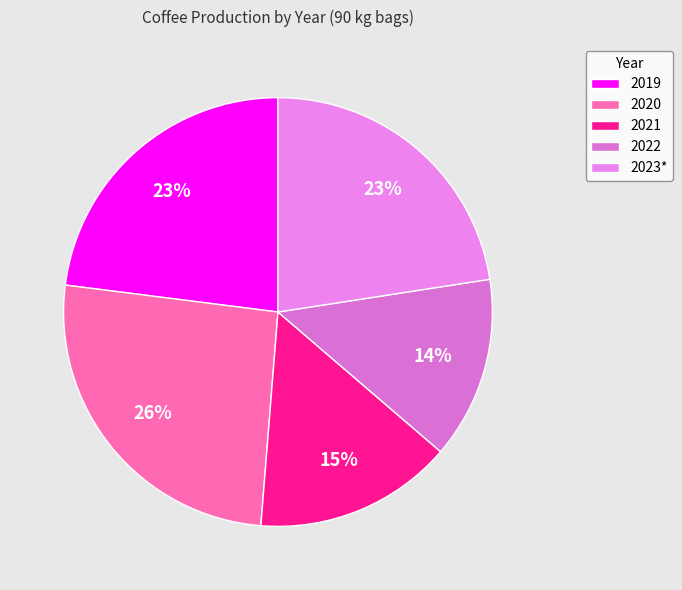

To the nearest percent, what is the difference between the 2019 and 2021 slice percentages?

8%